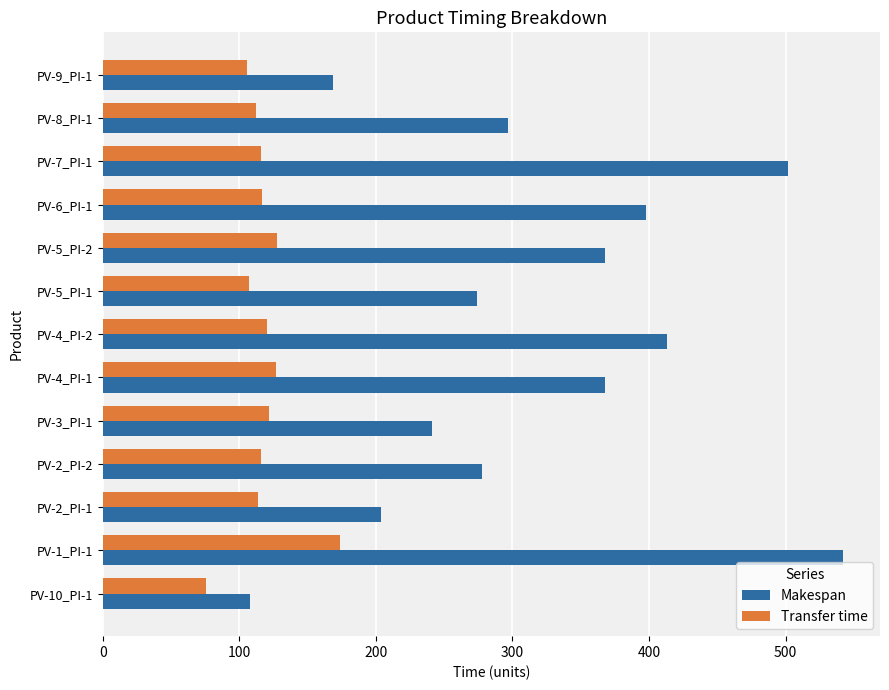

The value of Transfer time at PV-9_PI-1 is 45. True or false?

False